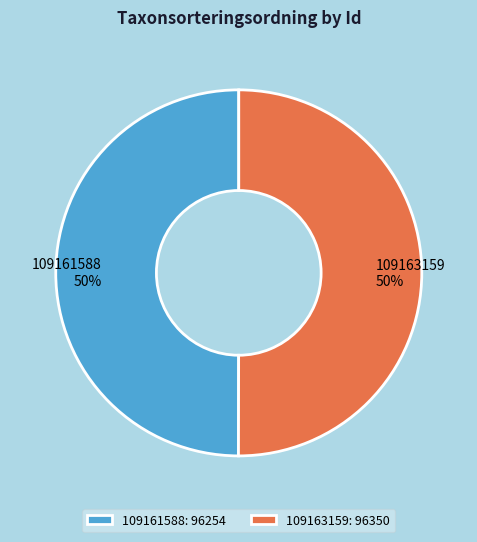

To the nearest percent, what is the combined percentage of 109163159 and 109161588?

100%